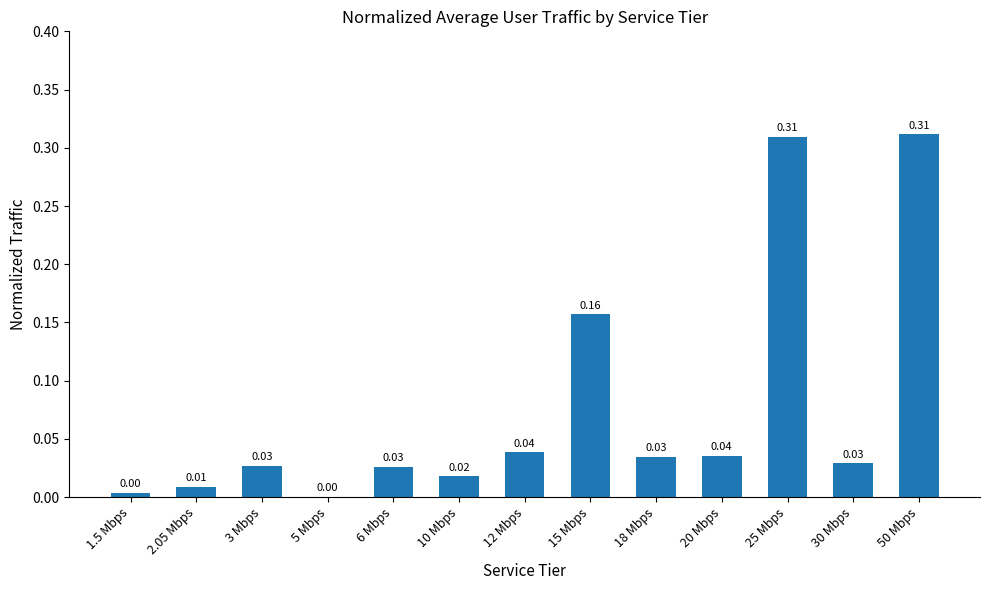

Between 12 Mbps and 10 Mbps, which is larger?

12 Mbps